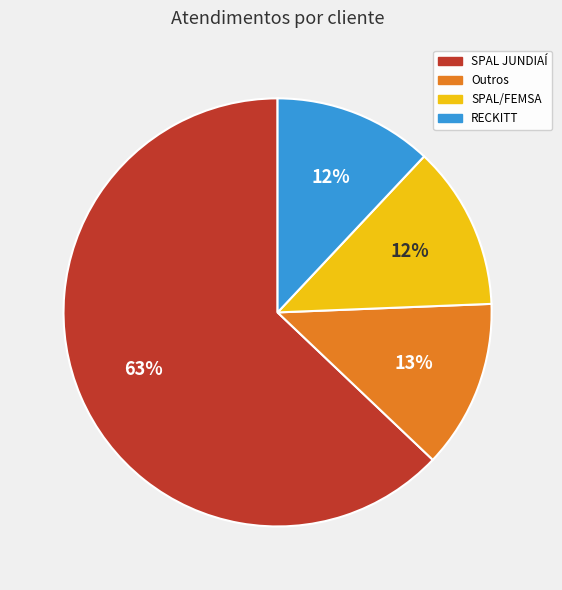

To the nearest percent, what is the average slice percentage?

25%